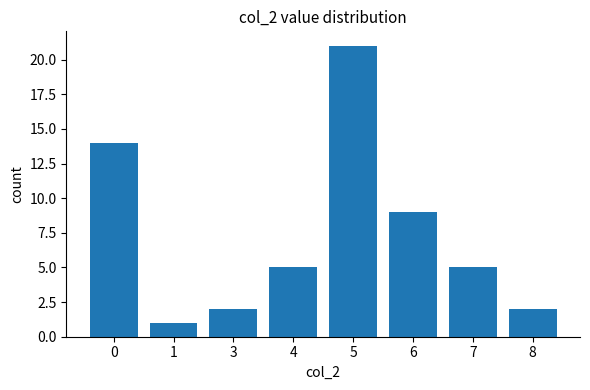

Approximately how many times larger is the value at 1 compared to 4?

0.2